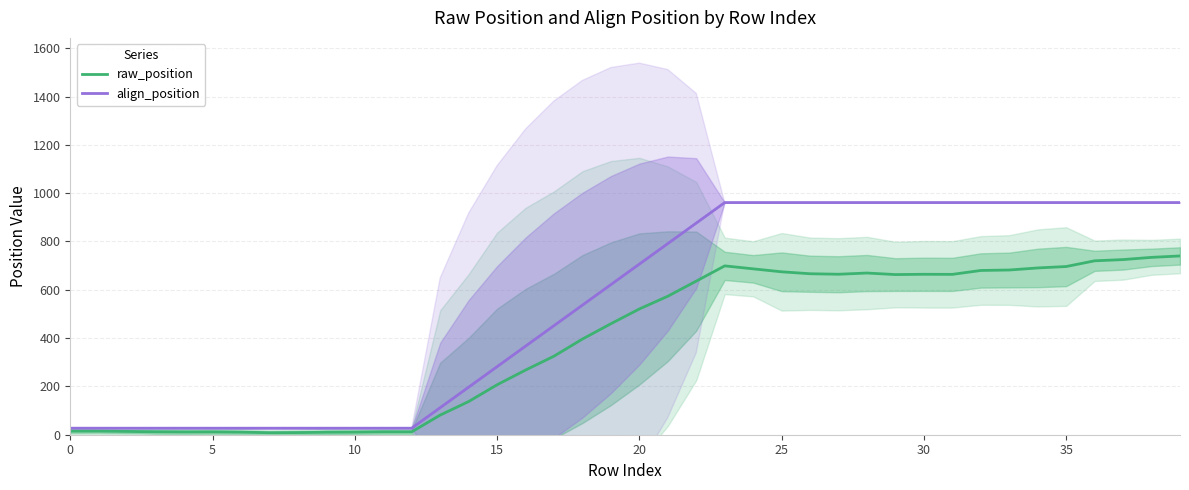

What is the maximum value for raw_position?

740.0